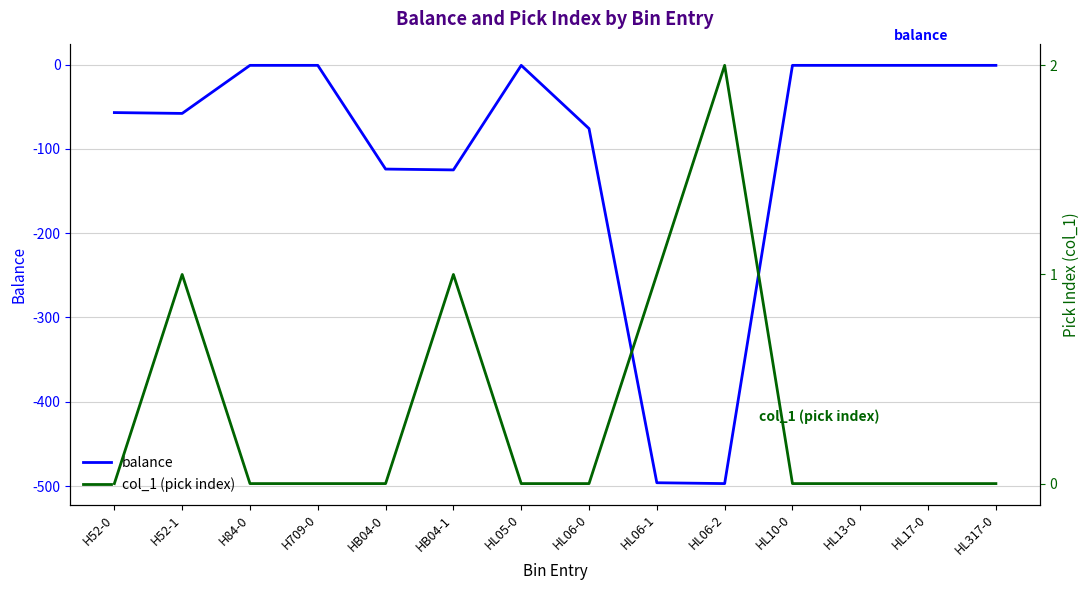

What is the difference between the second highest and second lowest values in the balance series?

495